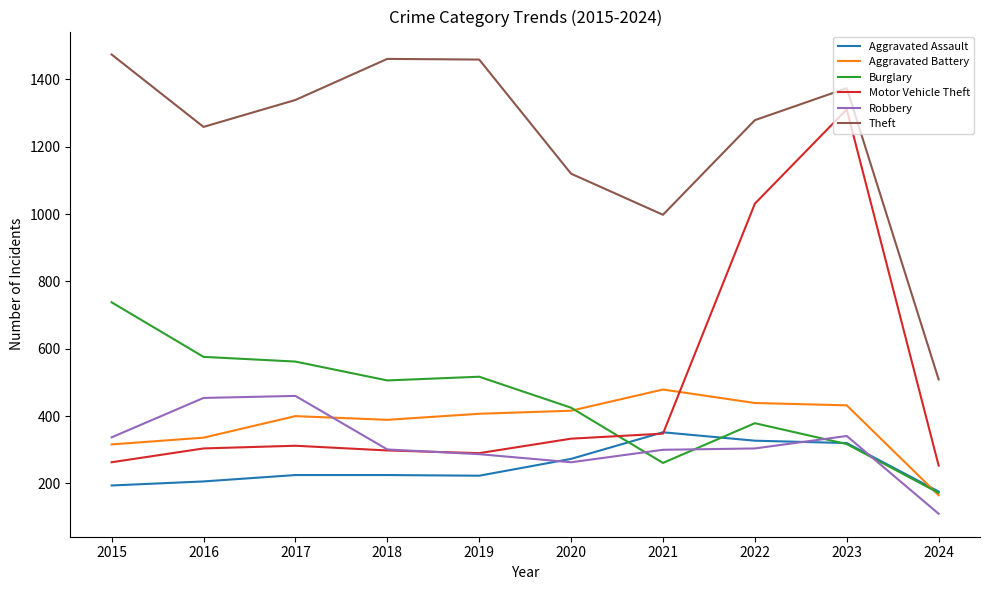

Is it true that Motor Vehicle Theft equals 1031 at 2022?

True